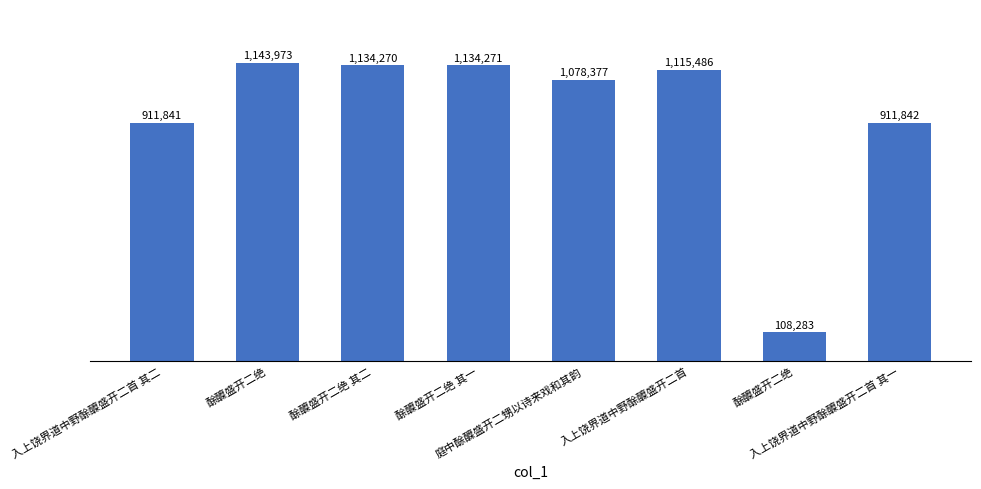

What is the value of the 8th bar from the left?

911842